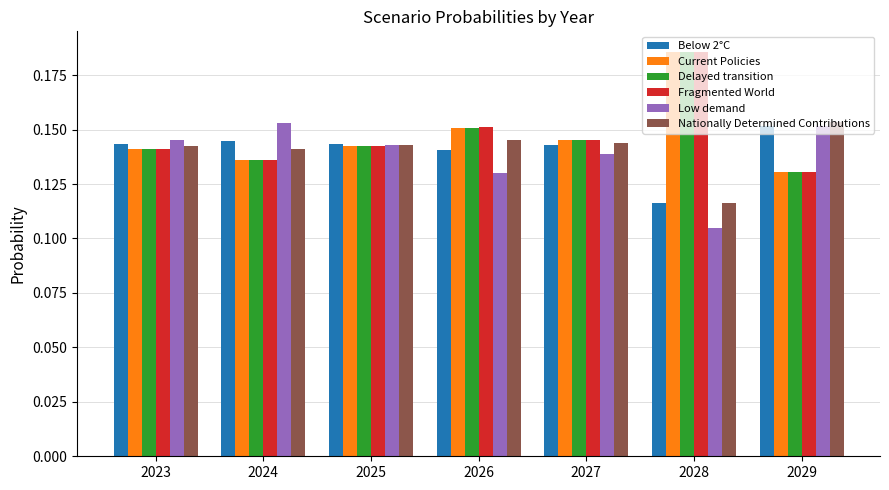

The Low demand series shows 0.0 at 2028. True or false?

False